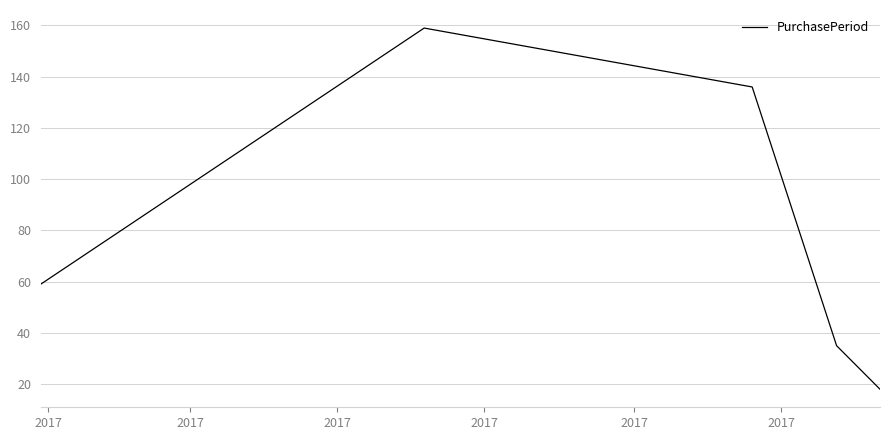

What is the greatest value displayed?

159